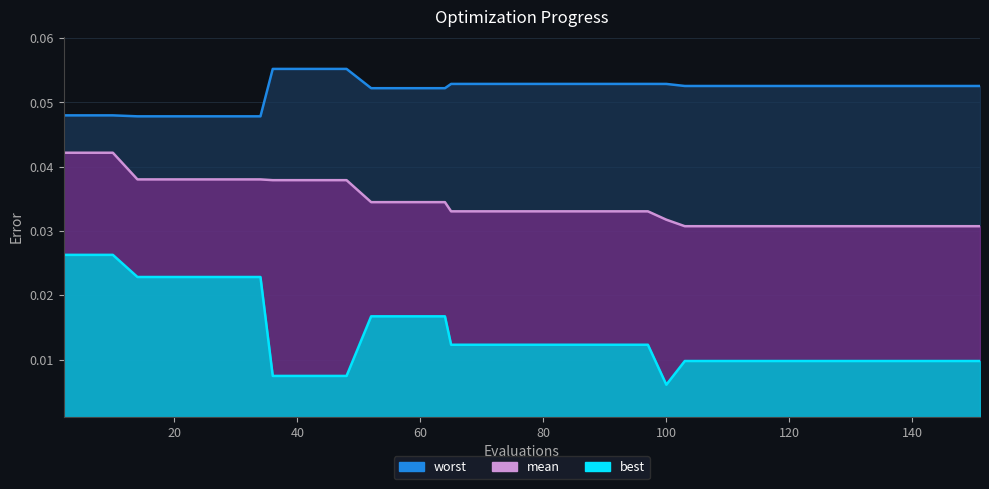

How many categories are shown in the chart?

40